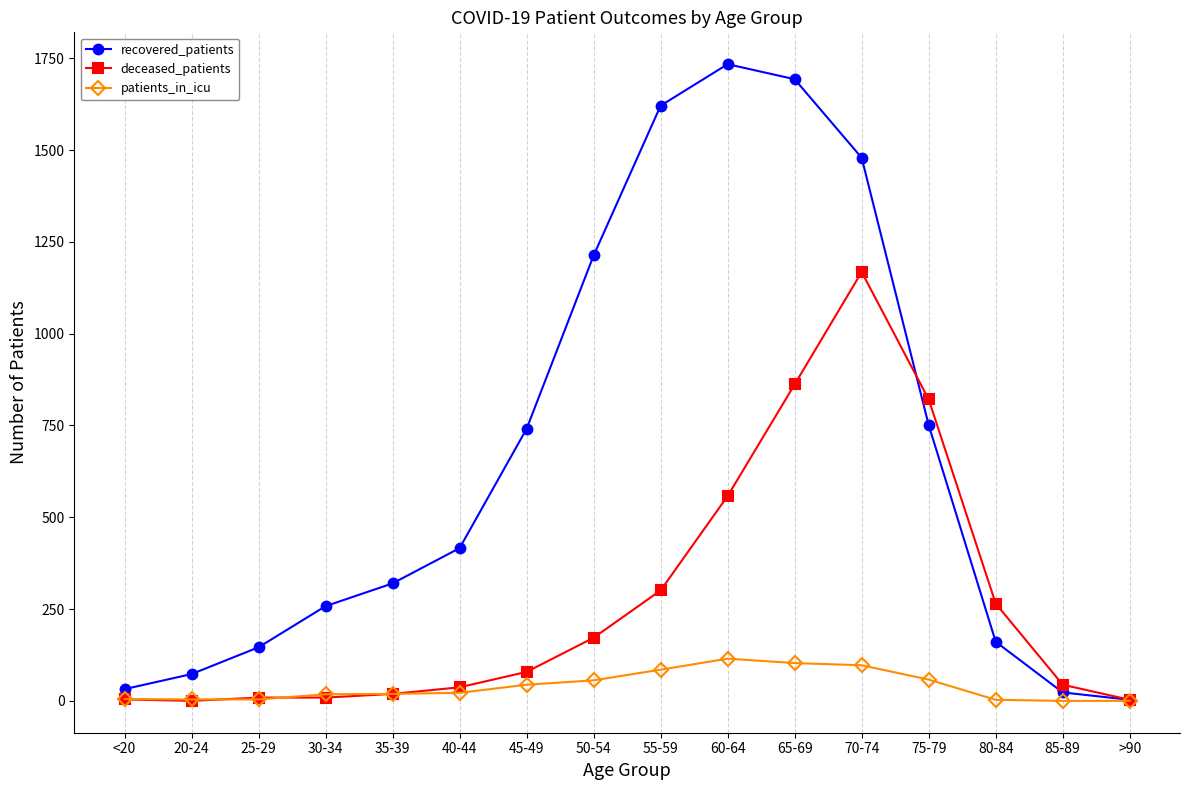

Which label corresponds to the largest value in the chart?

60-64